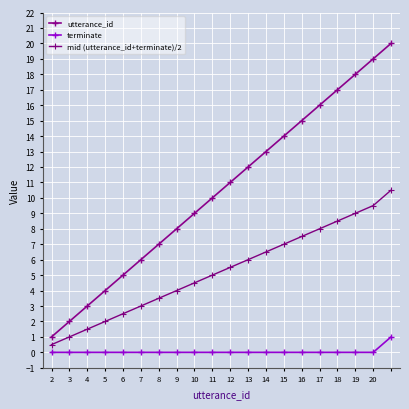

How many categories are shown in the chart?

20